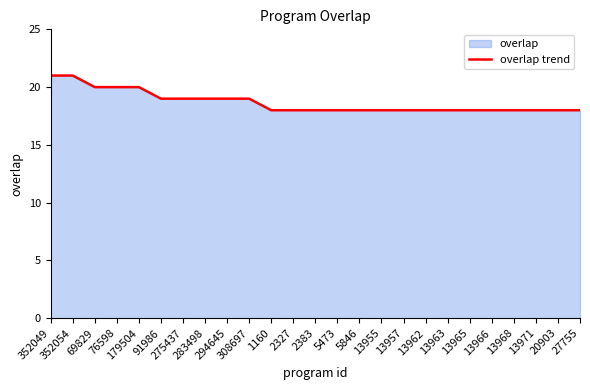

The value at 2383 is 12. True or false?

False